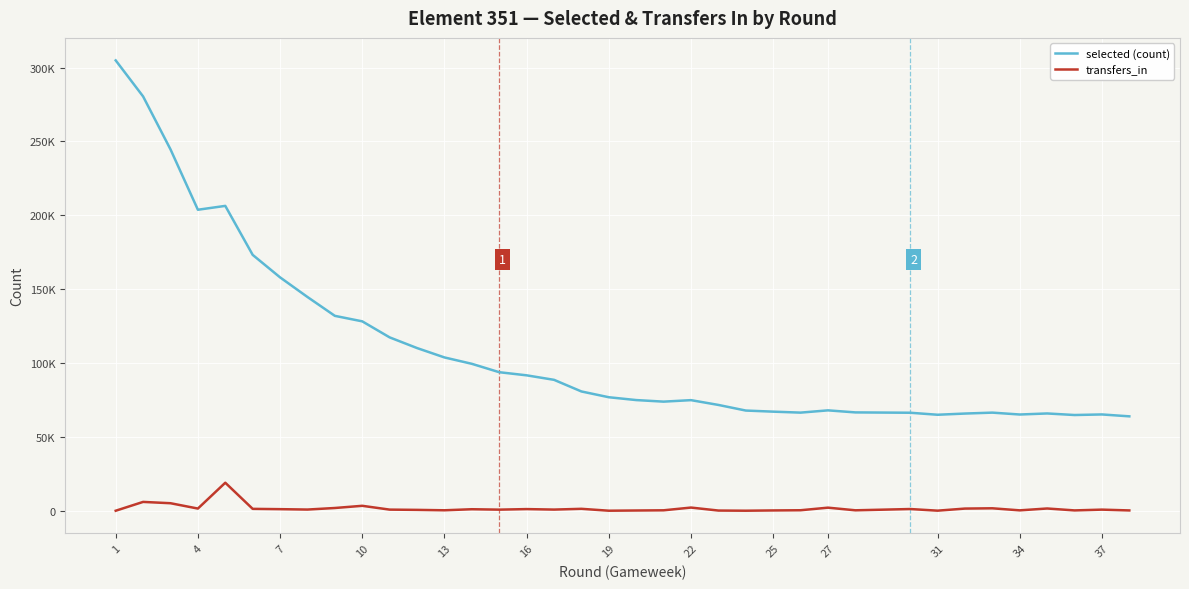

In selected (count), how many points are lower than both neighbors (excluding endpoints)?

5